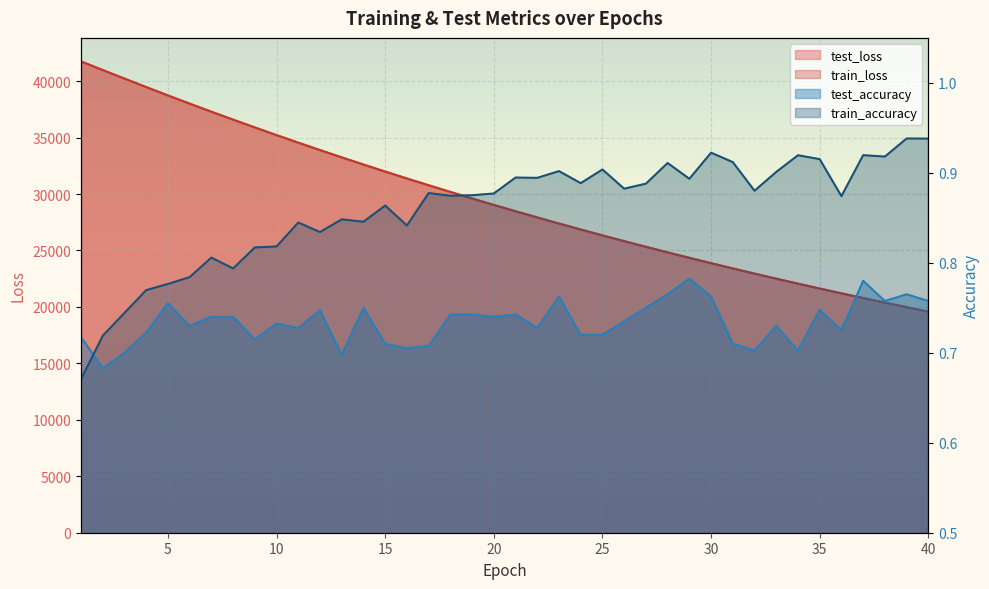

What is the sum of the test_loss values at 16 and 26?

57203.7